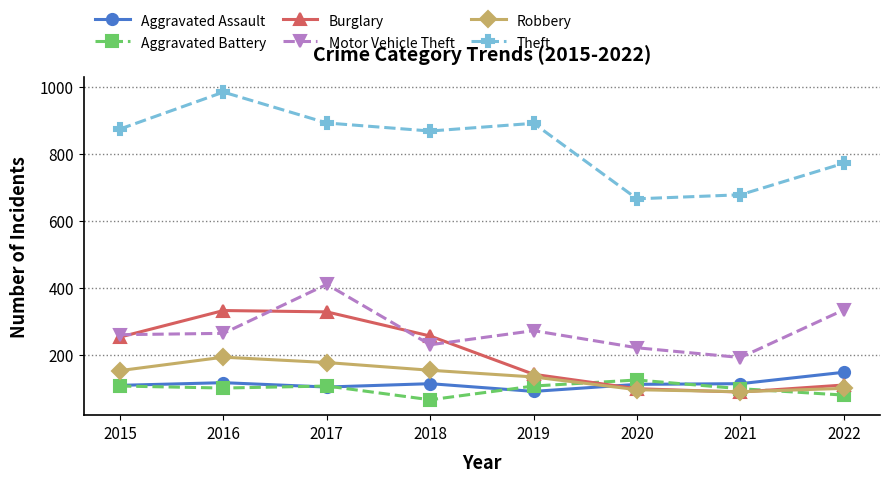

How many distinct data groups are displayed?

6